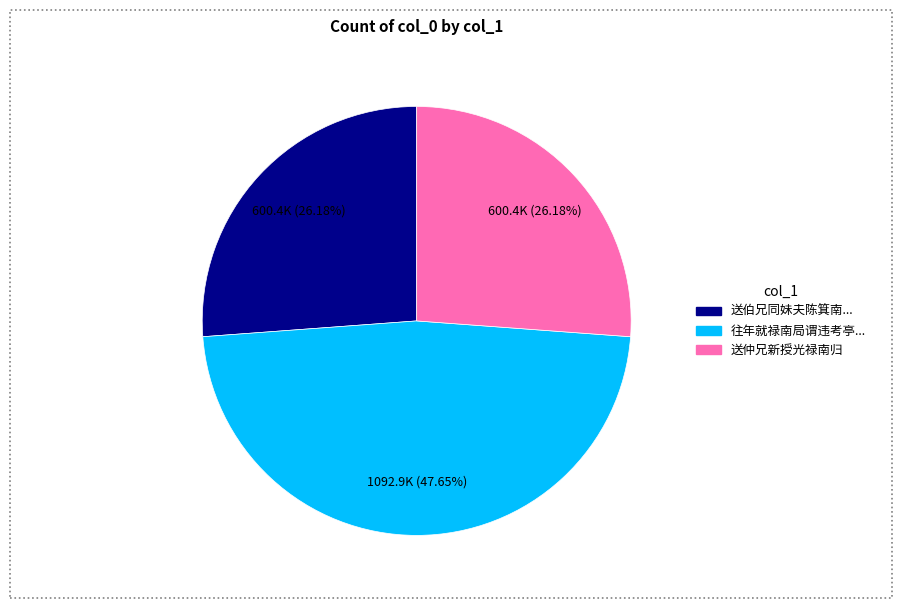

Does any single category account for the majority?

No